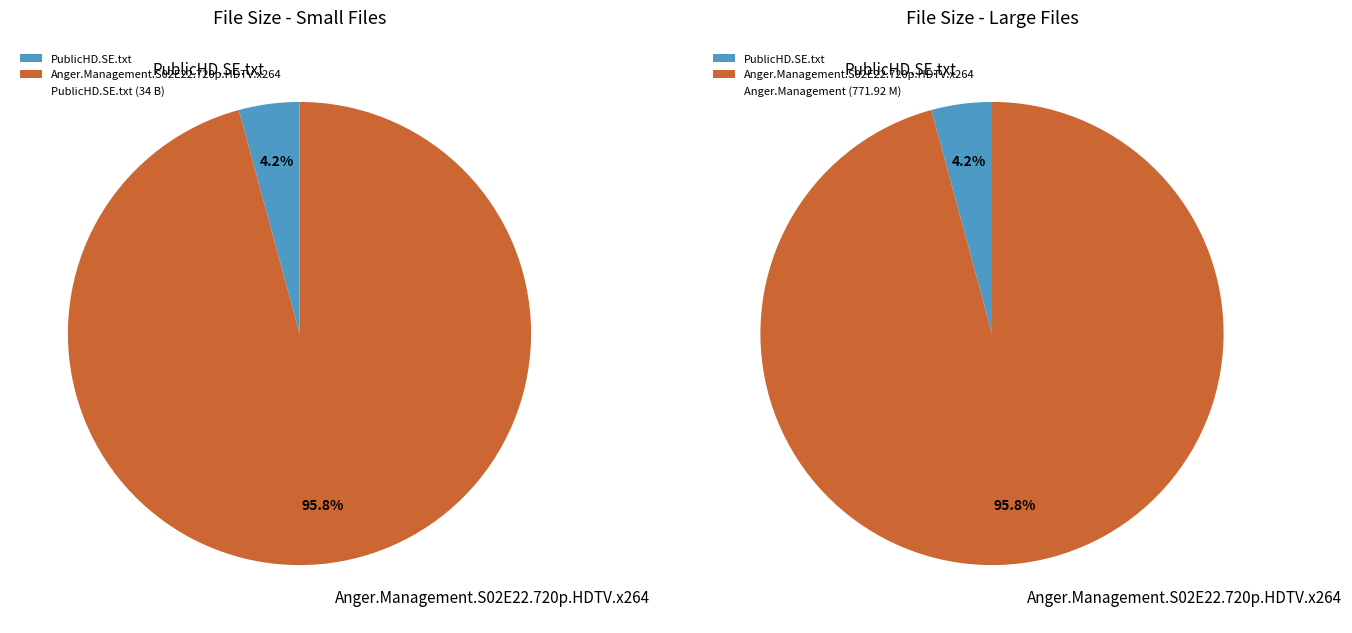

Count the number of slices in the pie.

2